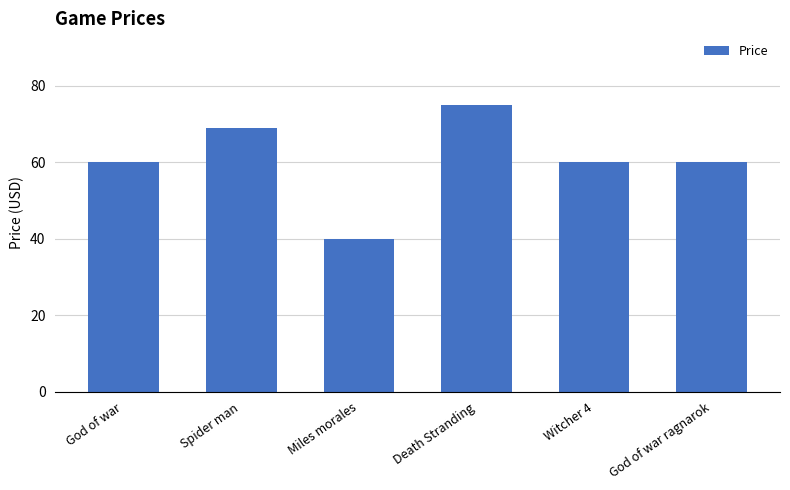

True or false: the data shows 31 at Witcher 4.

False